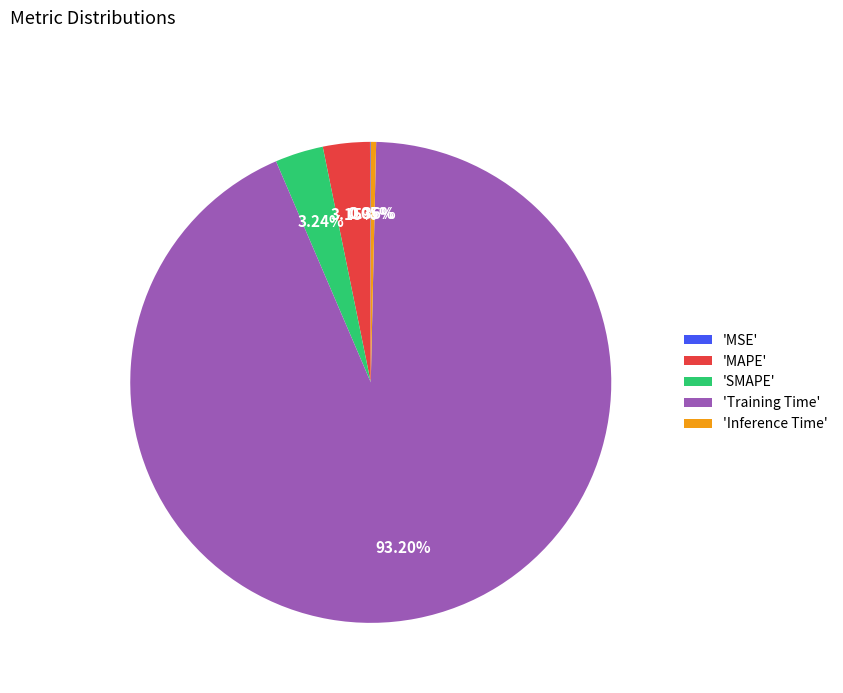

Does any single category account for the majority?

Yes